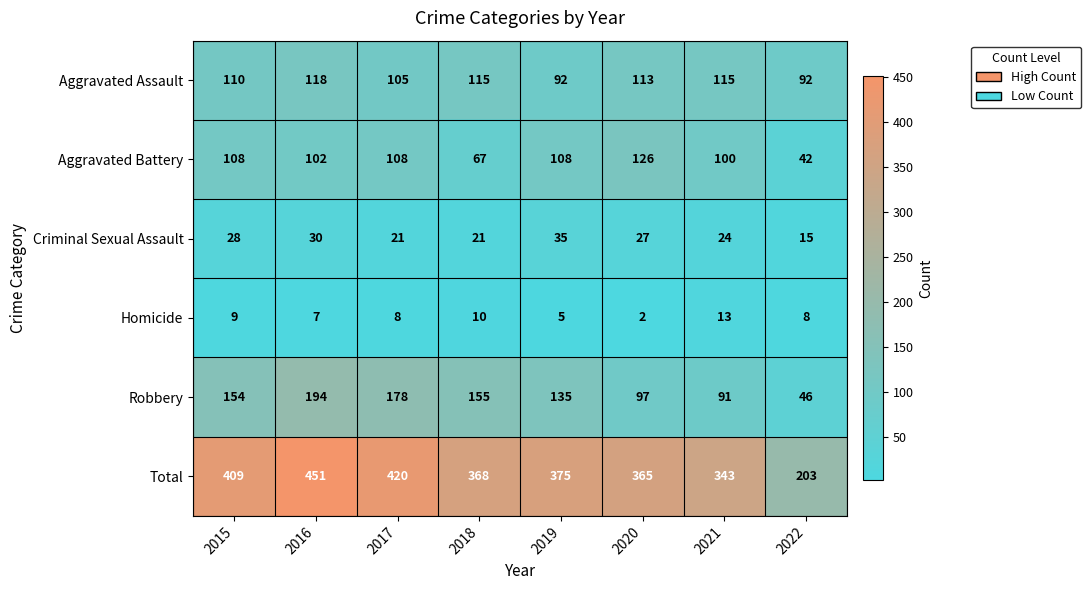

What value does the Criminal Sexual Assault series have at 2018, to the nearest 5?

20